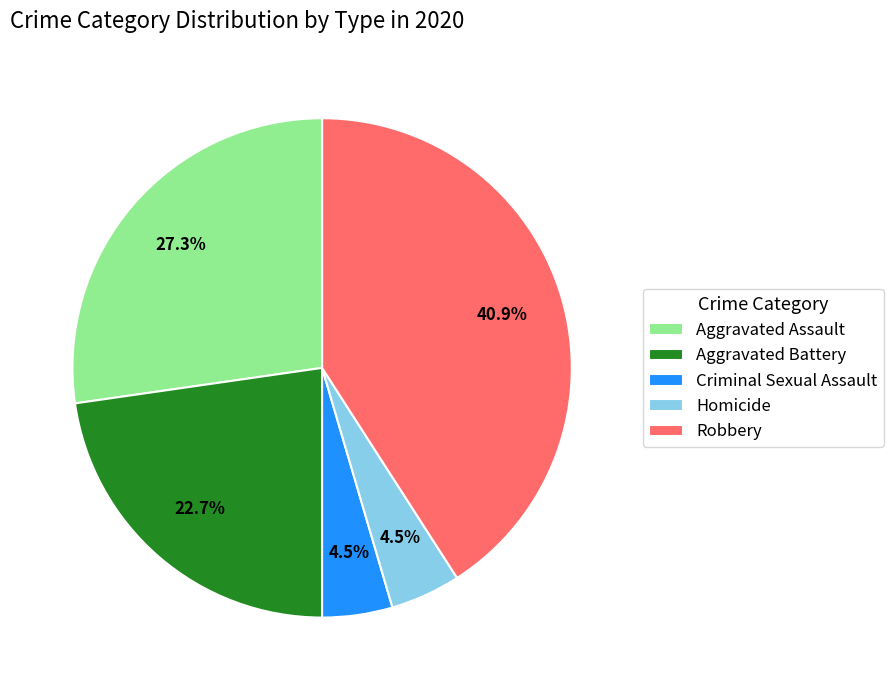

Approximately how many times larger is the value at Aggravated Battery compared to Robbery?

0.6